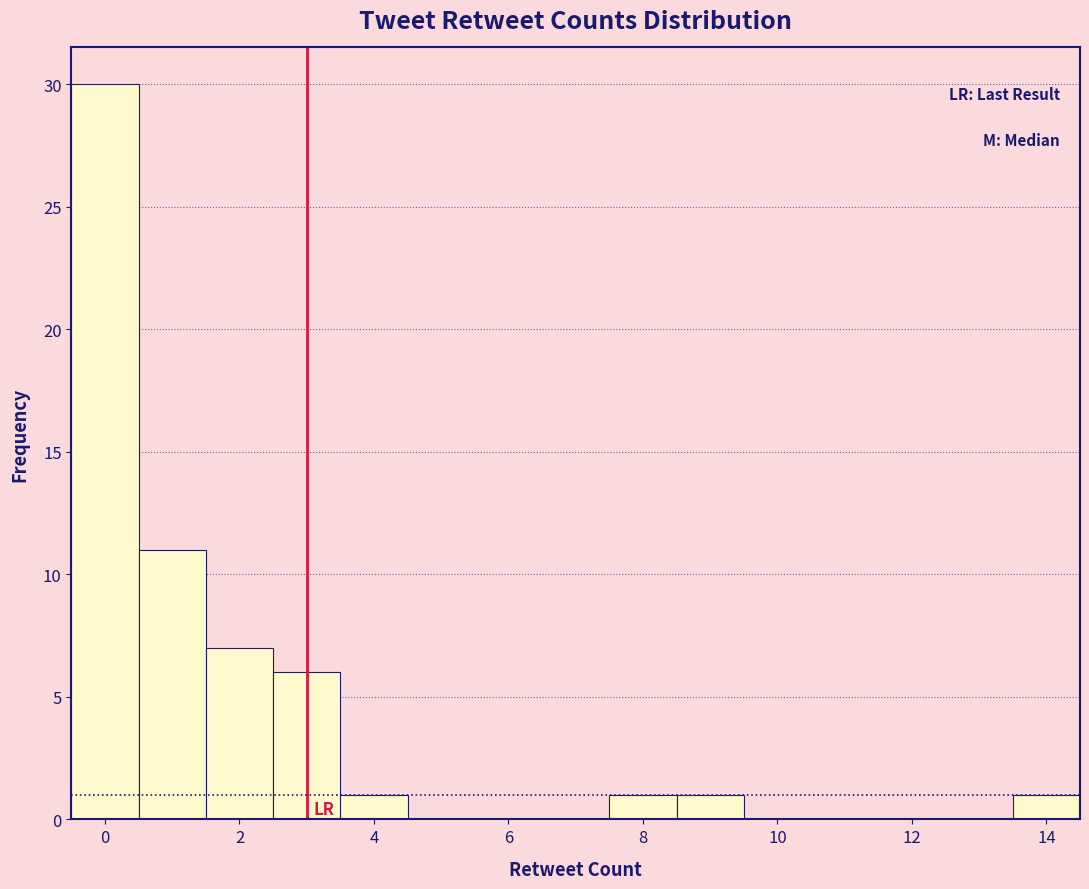

Over which range of the x-axis is the bar tallest?

-0.5 to 0.5